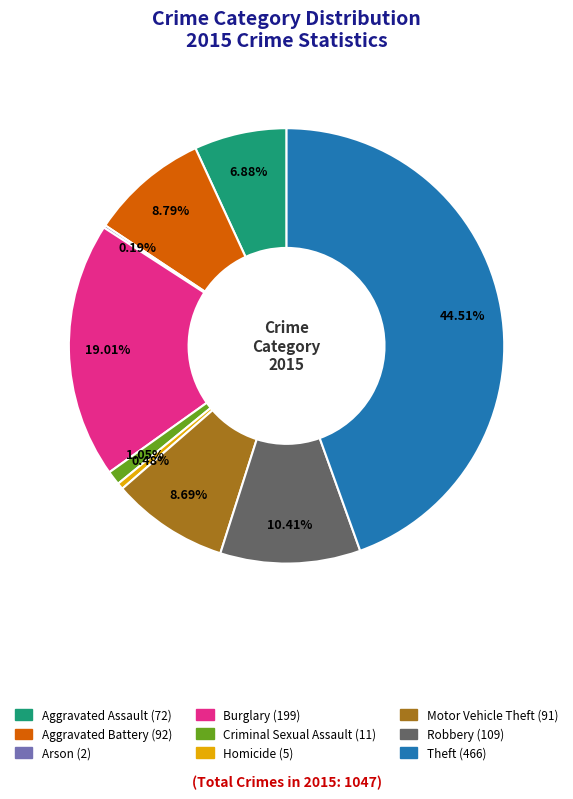

To the nearest percent, what percentage of the pie is Criminal Sexual Assault?

1%